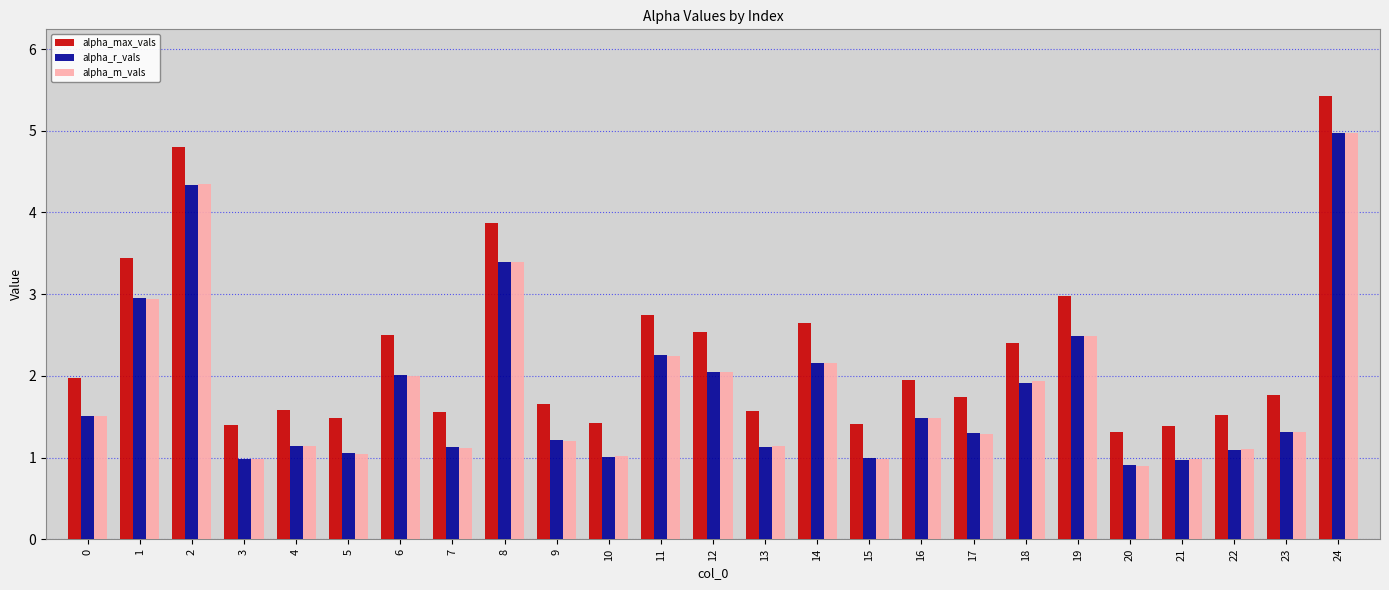

At which label does alpha_r_vals reach its minimum?

20